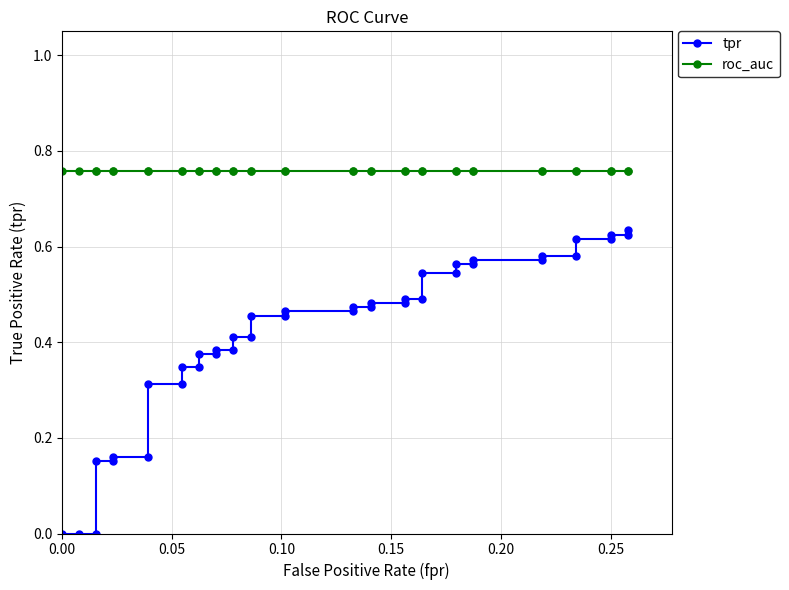

How many data points does each series have?

40